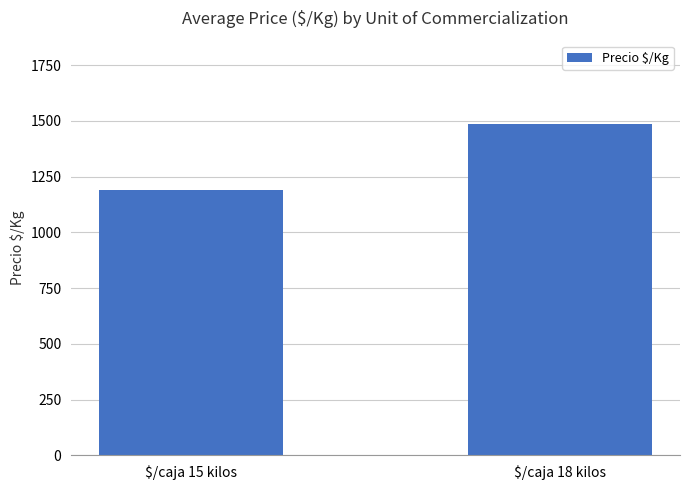

What is the difference between the values at $/caja 18 kilos and $/caja 15 kilos?

298